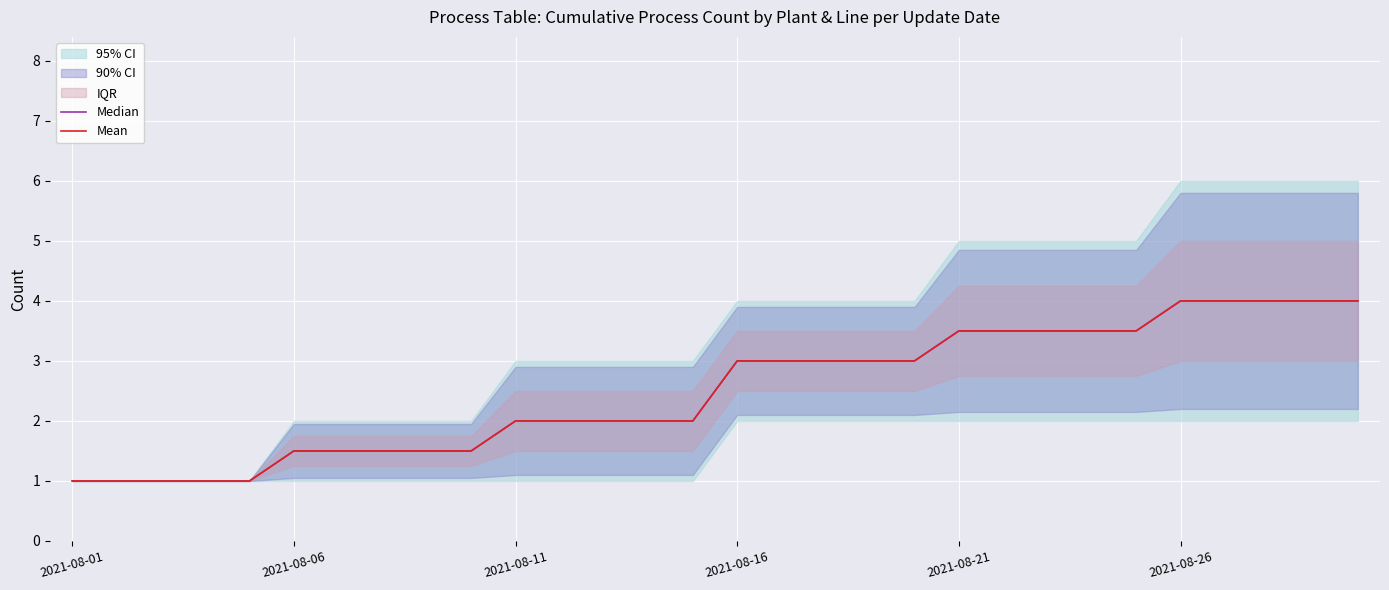

What is the average value of the Mean series?

2.5